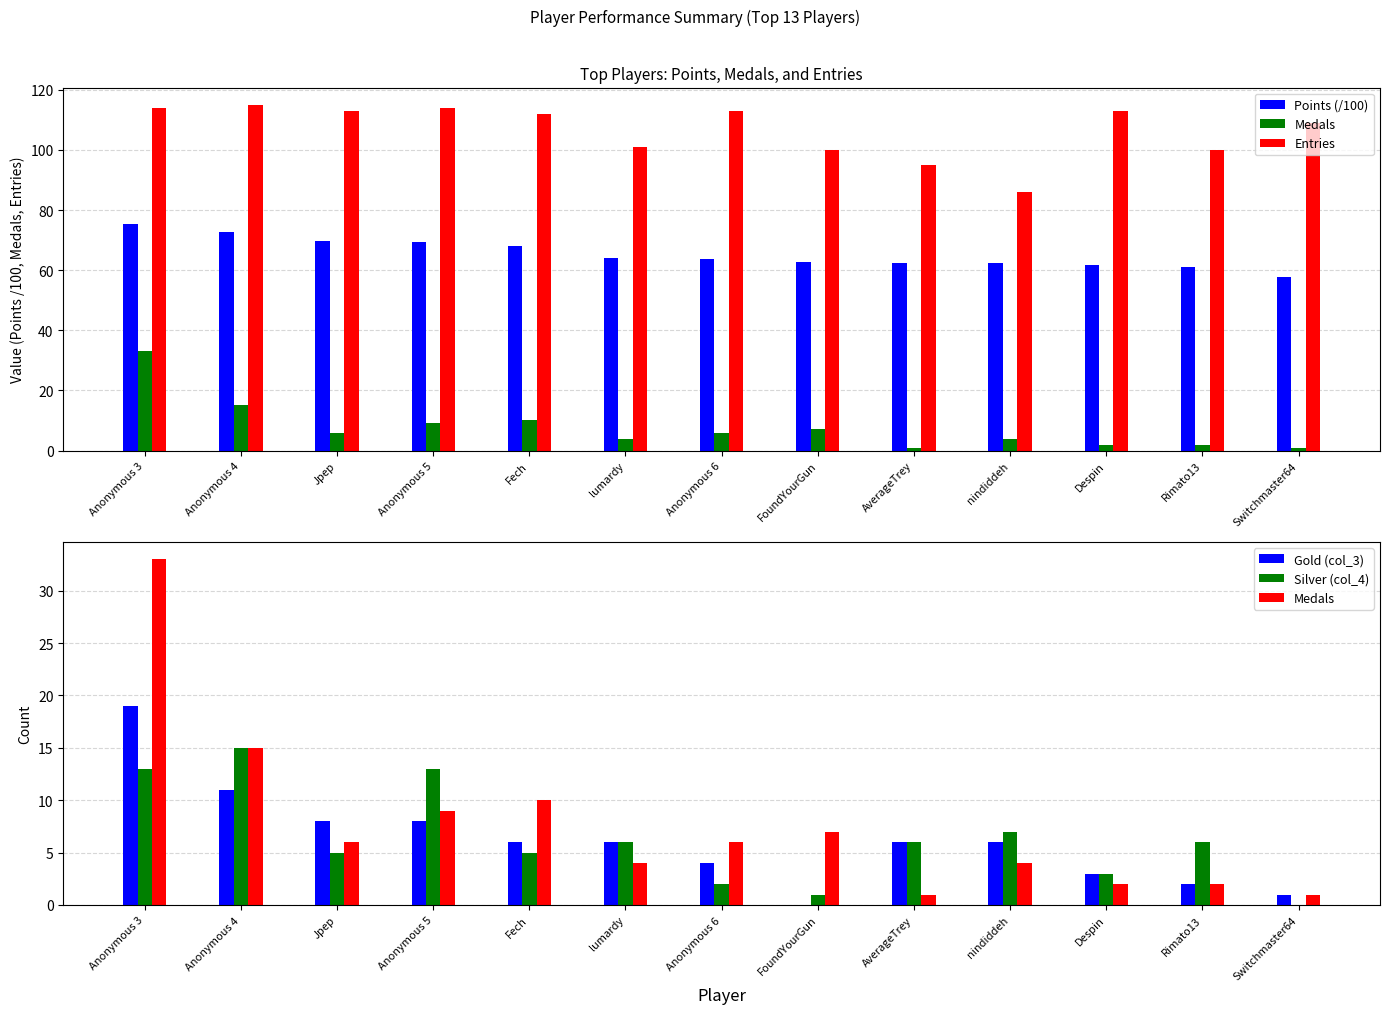

What is the difference between the maximum and second lowest values in the Entries series?

20.0